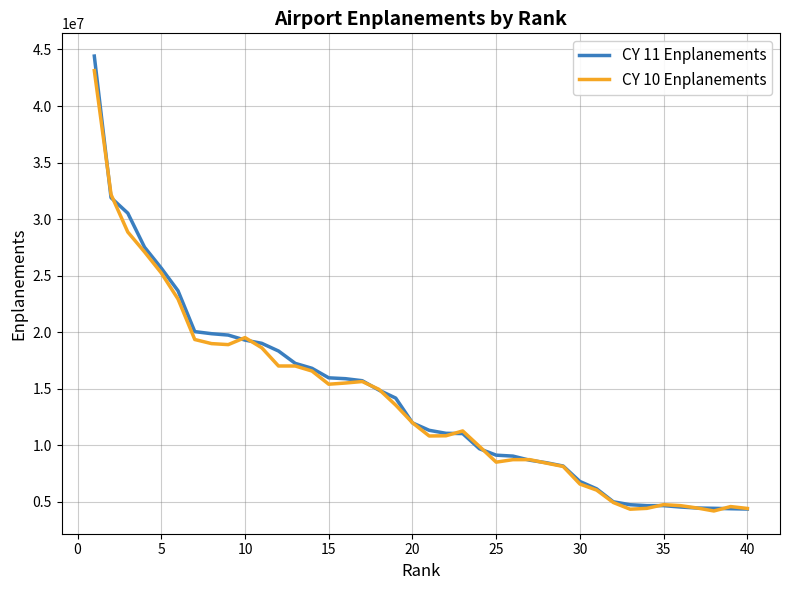

What is the minimum value shown in the chart?

4201136